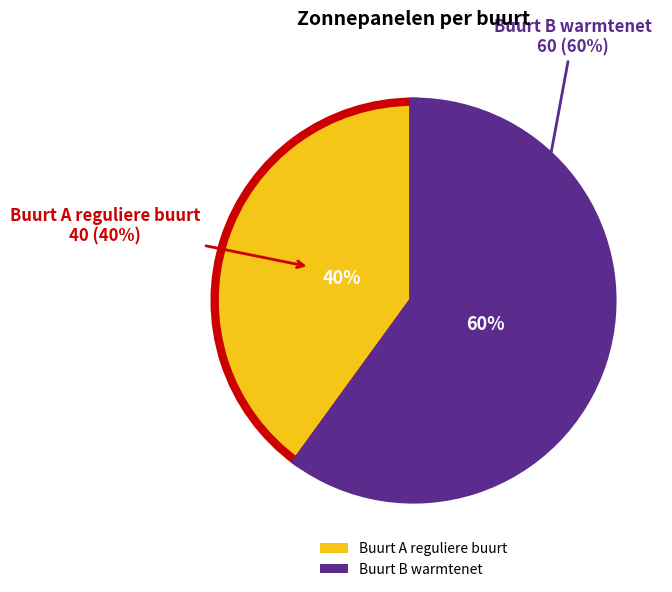

What is the change in value from Buurt A reguliere buurt to Buurt B warmtenet?

+20